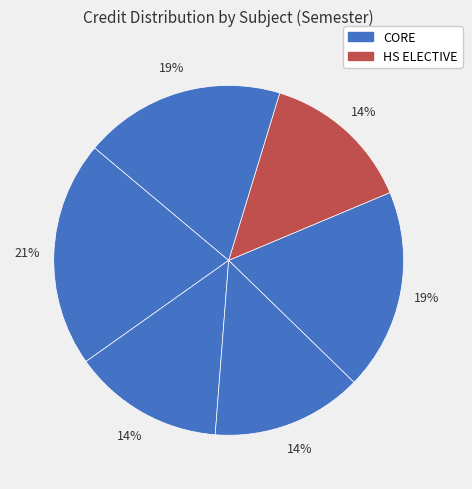

How many slices are in this pie chart?

6